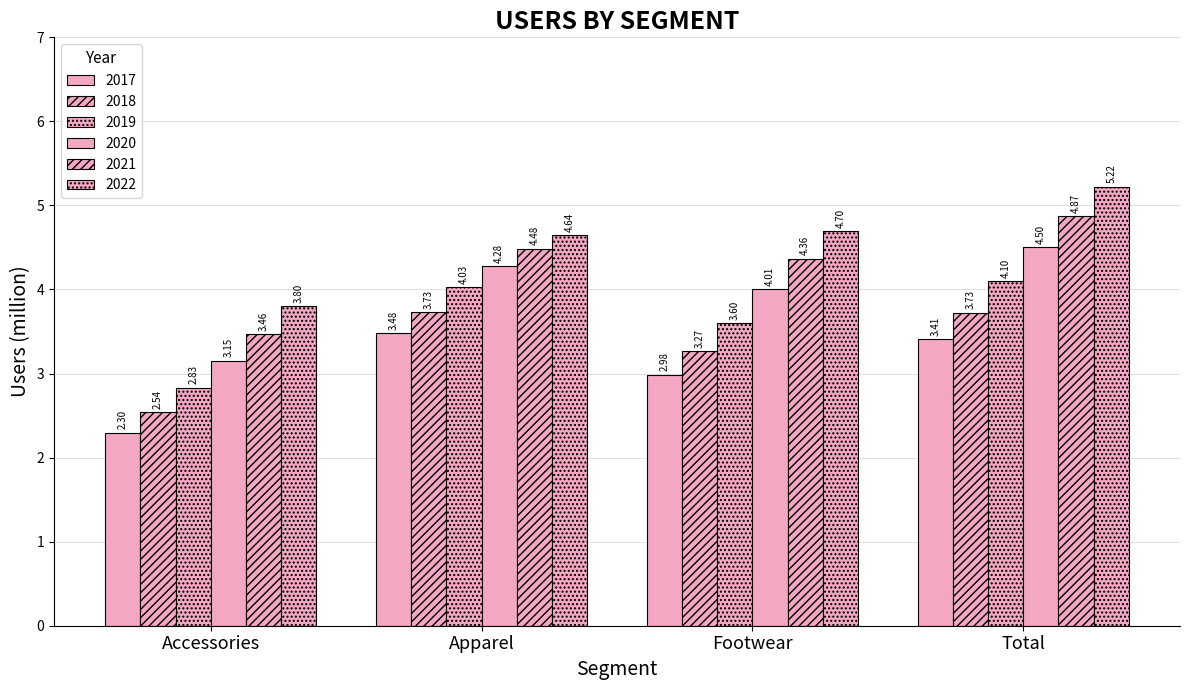

List the labels in order of 2018 value, smallest first.

Accessories, Footwear, Total, Apparel